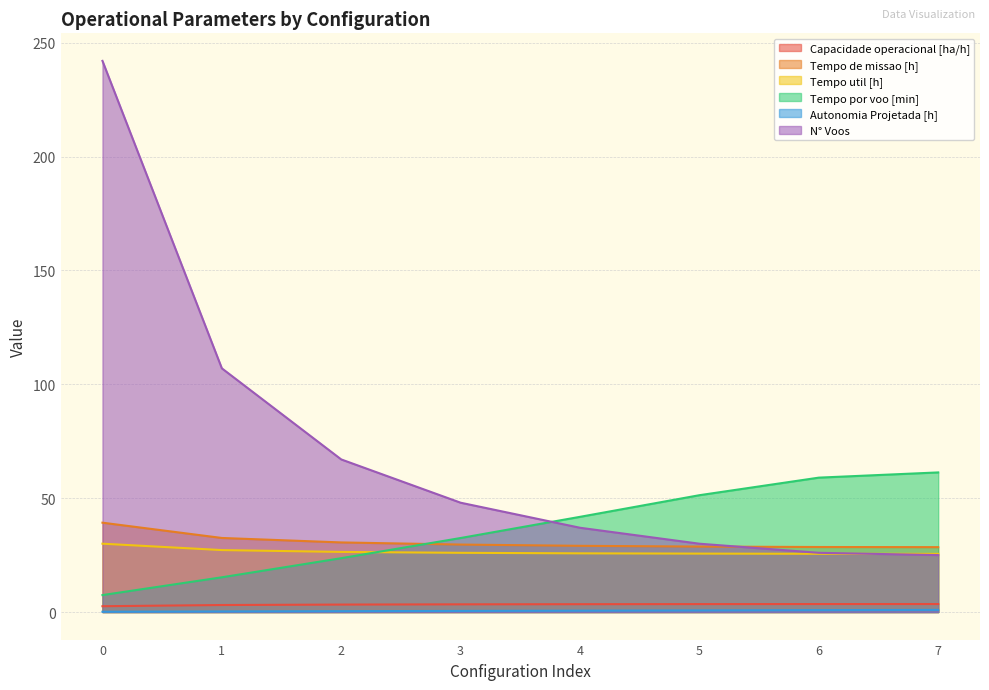

Reading left to right, what are all the values shown in this chart?

Capacidade operacional [ha/h]: 2.5	3.1	3.3	3.4	3.4	3.5	3.5	3.5
Tempo de missao [h]: 39.2	32.5	30.6	29.6	29.1	28.7	28.6	28.5
Tempo util [h]: 30.0	27.2	26.4	26.0	25.8	25.6	25.6	25.5
Tempo por voo [min]: 7.4	15.2	23.6	32.5	41.8	51.3	59.0	61.3
Autonomia Projetada [h]: 0.1	0.2	0.4	0.5	0.6	0.7	0.8	0.9
N° Voos: 242.0	107.0	67.0	48.0	37.0	30.0	26.0	25.0